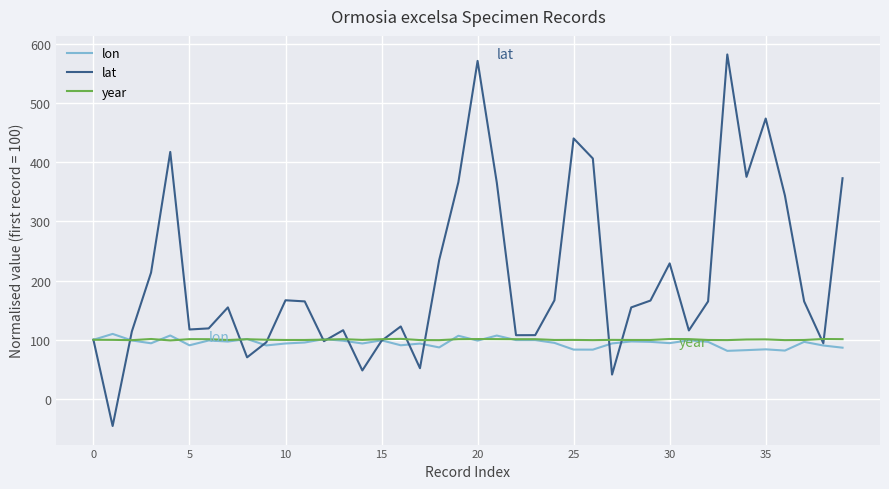

What is the minimum value shown in the chart?

-45.6